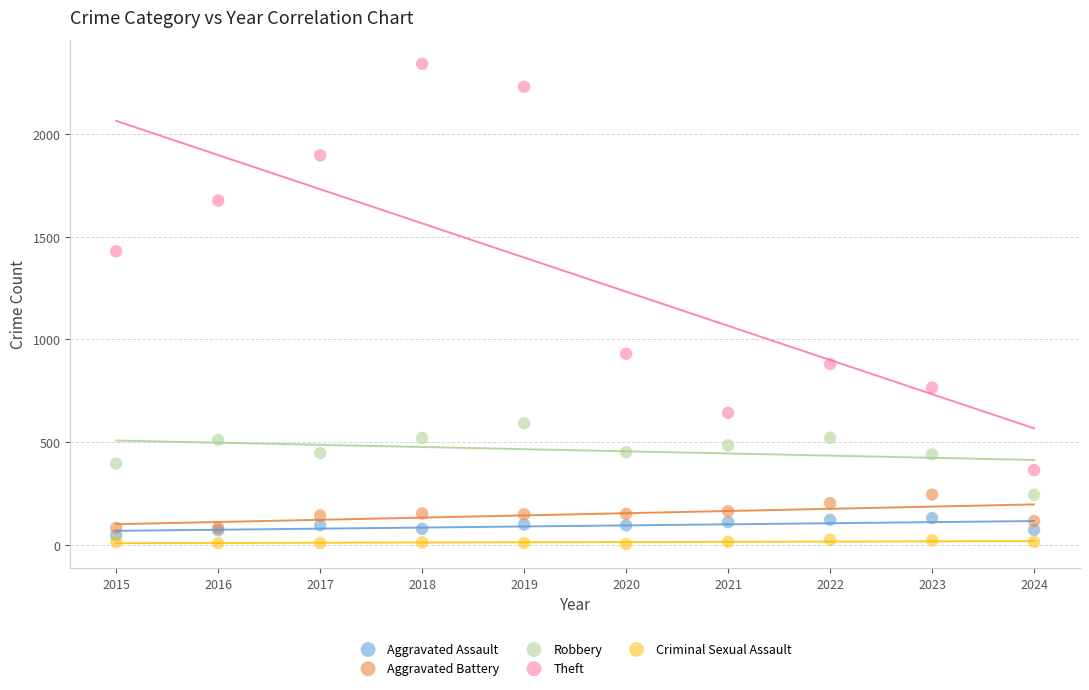

In the Theft series, what Y value is closest to 1352?

1429